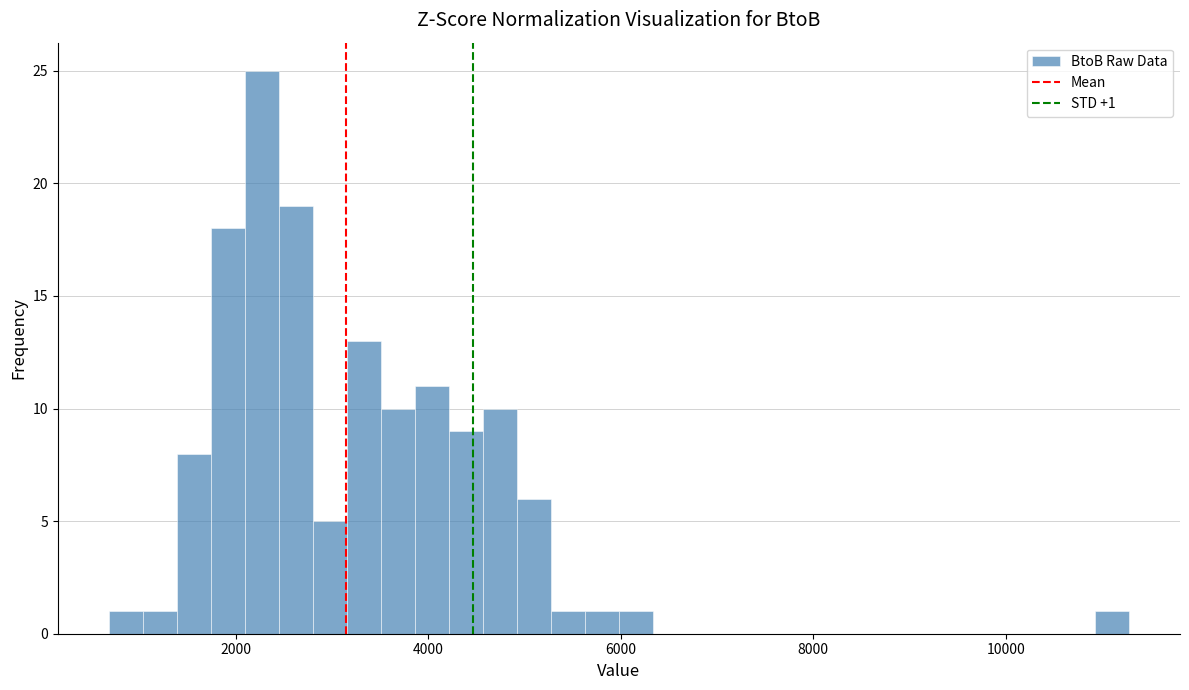

Around what value on the x-axis is the tallest bar? Give the approximate position of its centre, as read against the axis.

2200